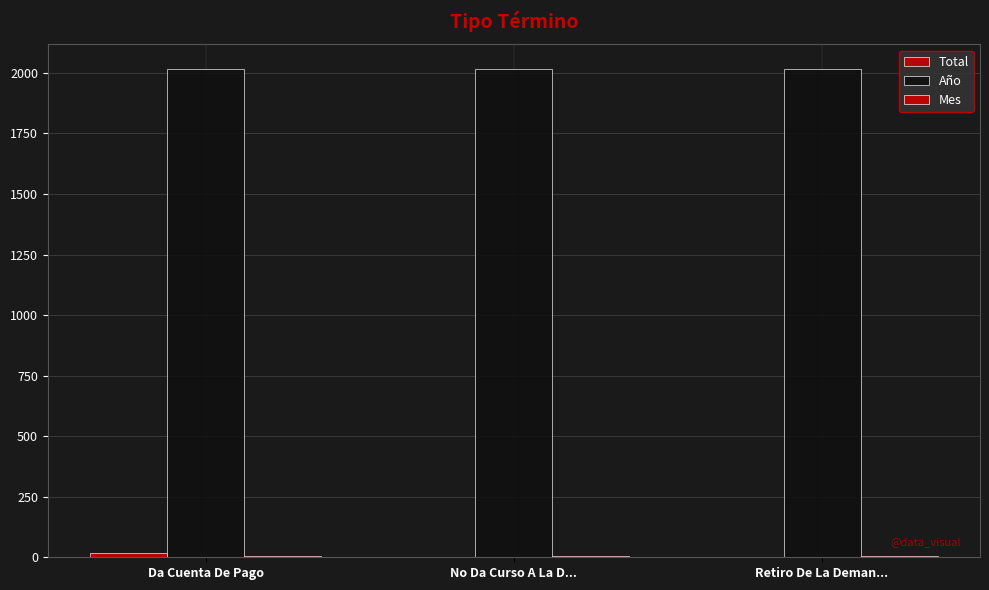

Count the number of data series in this chart.

3